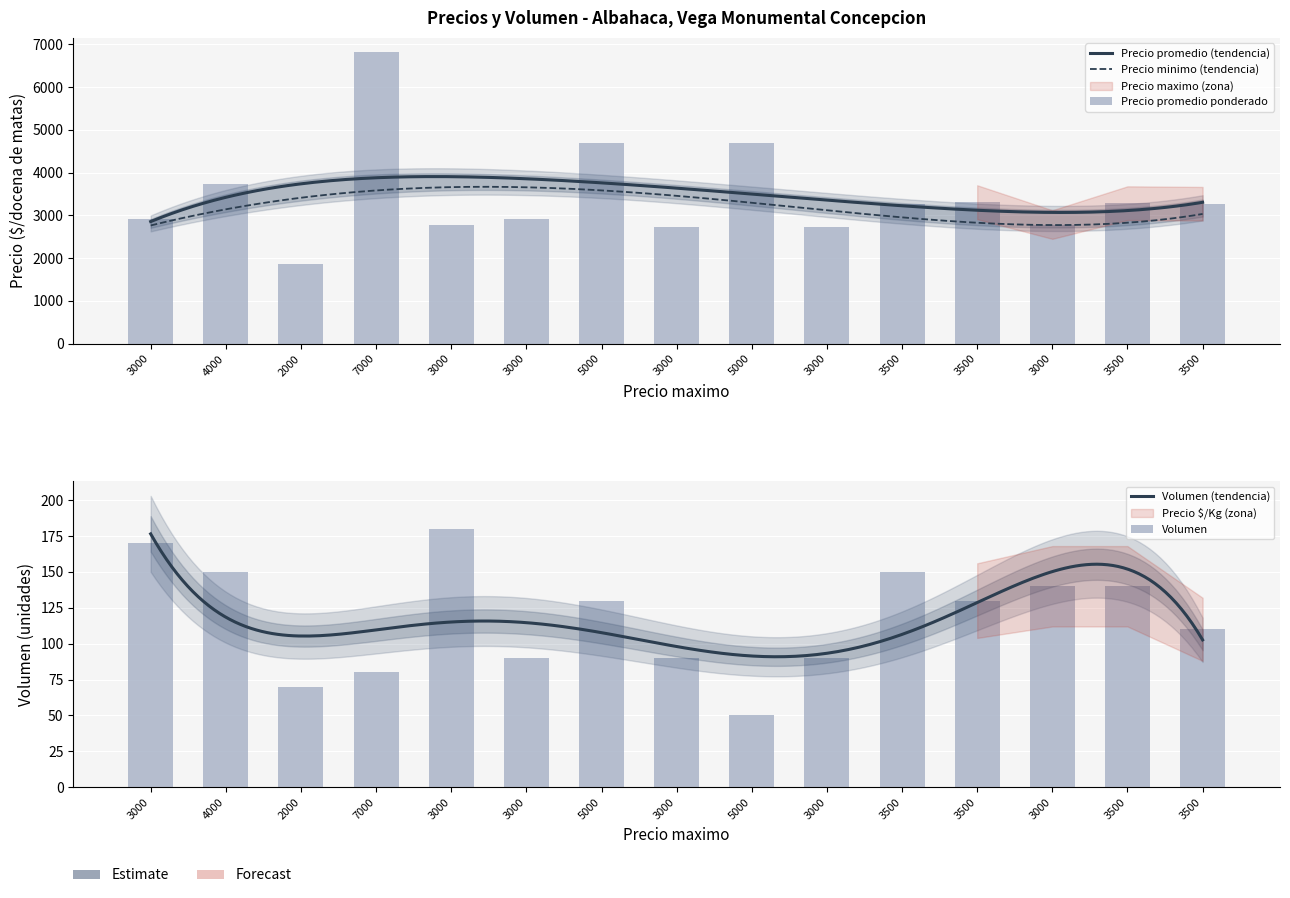

Which series has the largest total across all categories?

Precio promedio ponderado